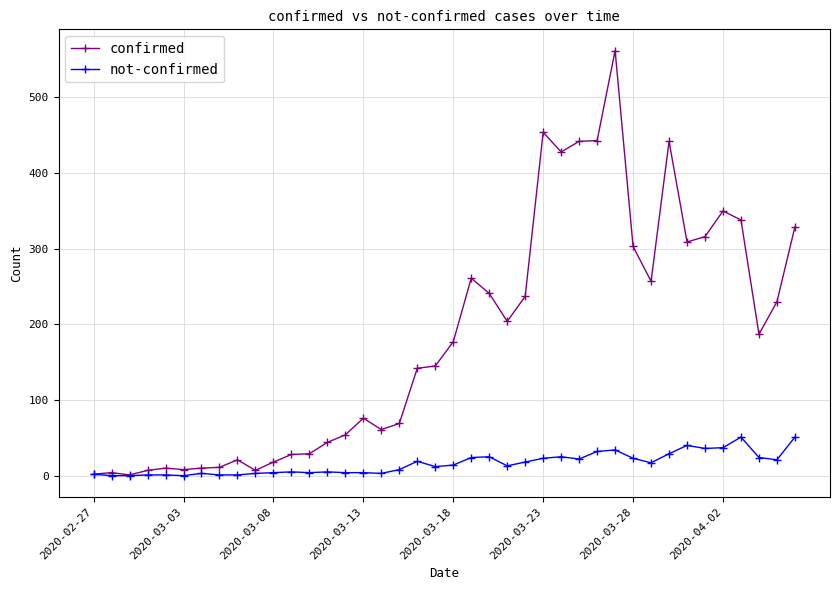

List the series in order of their overall mean, lowest first.

not-confirmed, confirmed